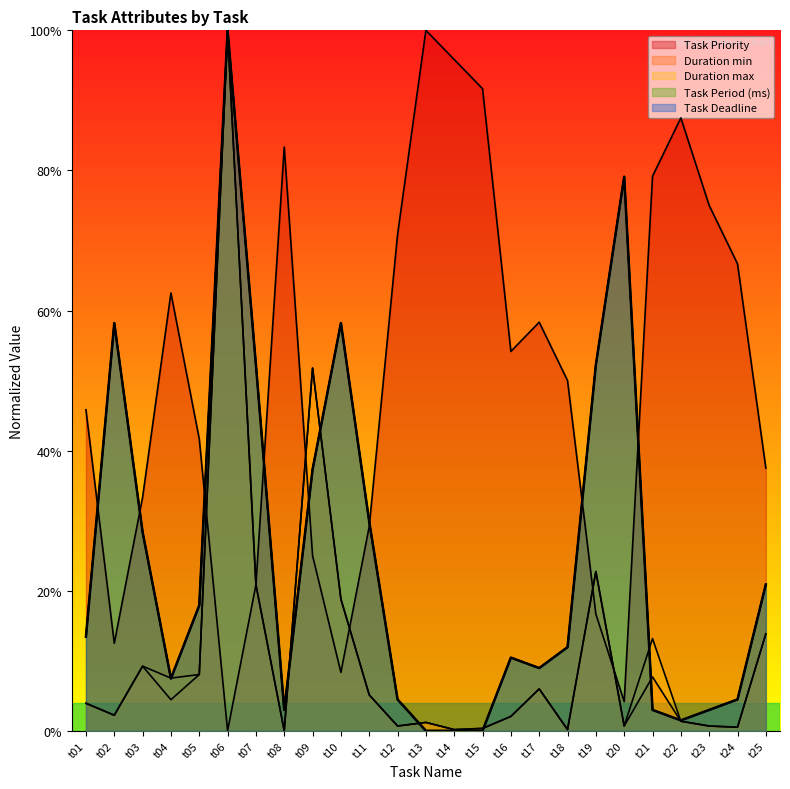

Does the chart display data point markers on the line(s)?

No